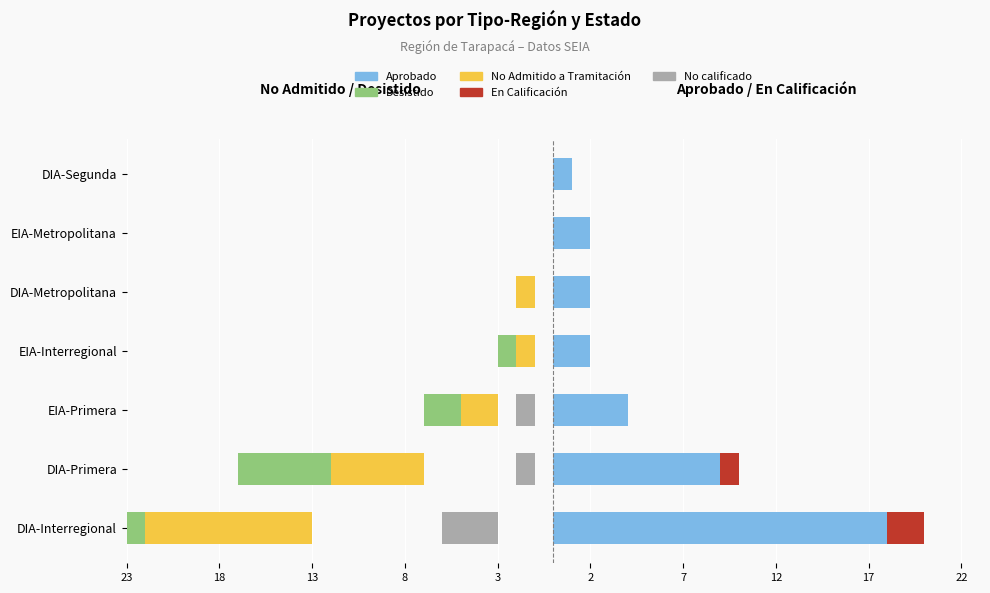

Between DIA-Metropolitana and EIA-Metropolitana, which is larger?

DIA-Metropolitana